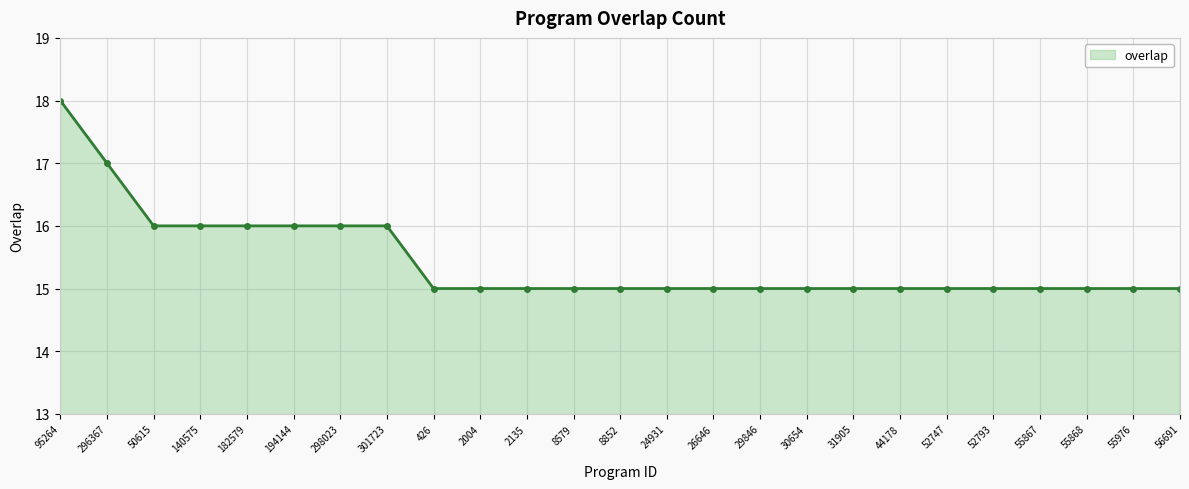

Approximately how many times larger is the value at 8852 compared to 26646?

1.0